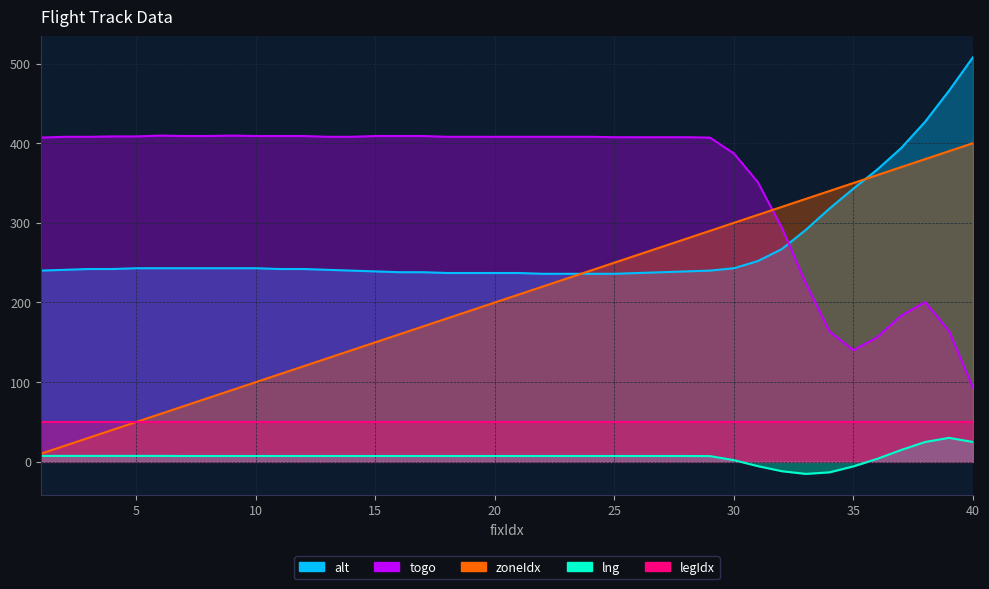

Is it true that alt equals 620.8 at 36?

False